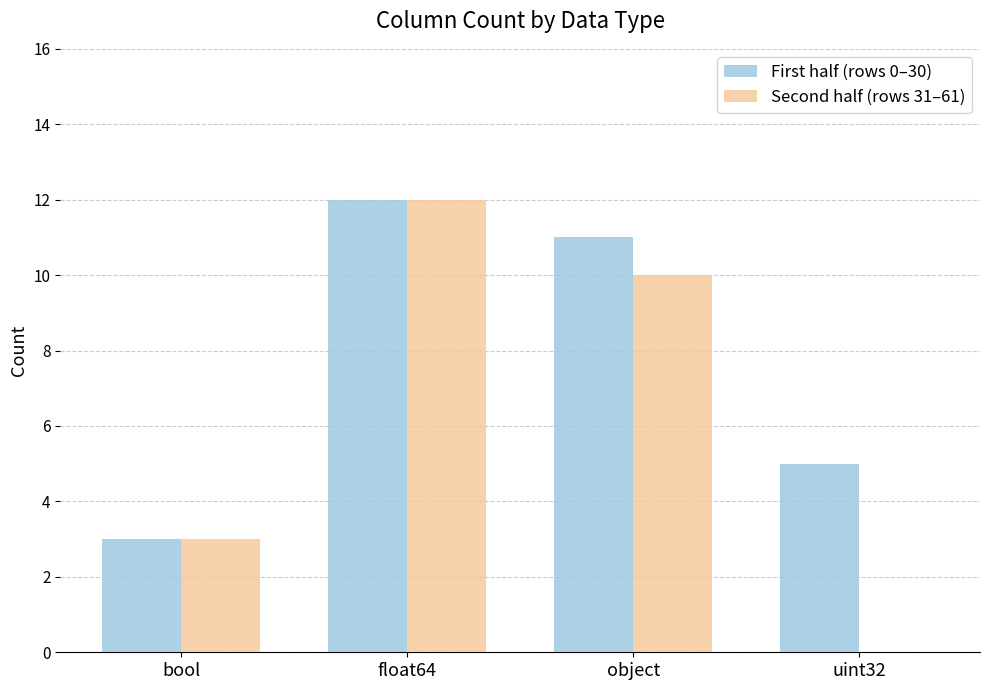

What are all the series names shown in the legend?

First half (rows 0–30), Second half (rows 31–61)